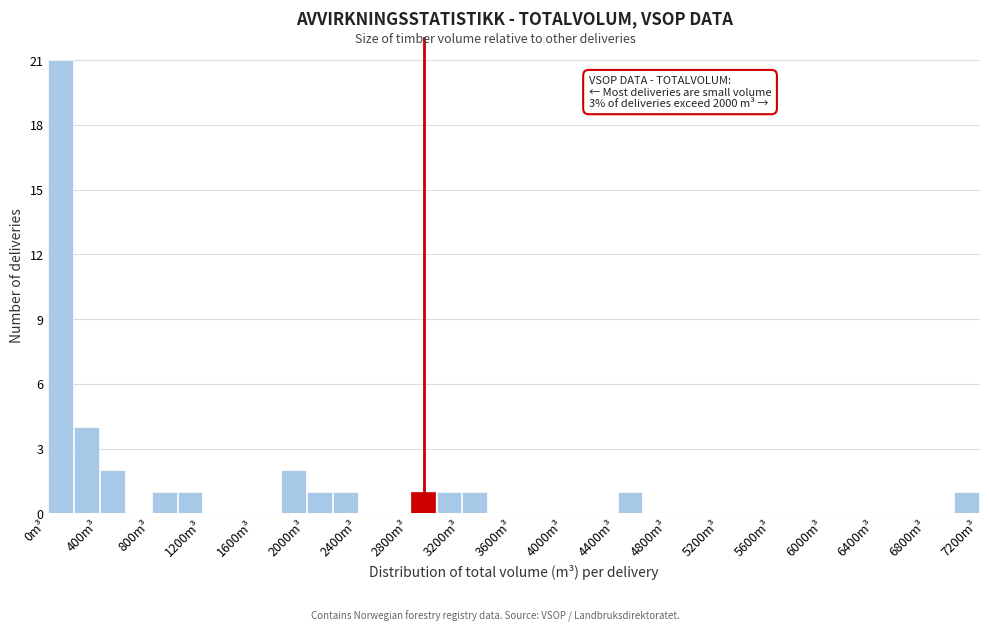

Over which range of the x-axis is the bar tallest?

0 to 200